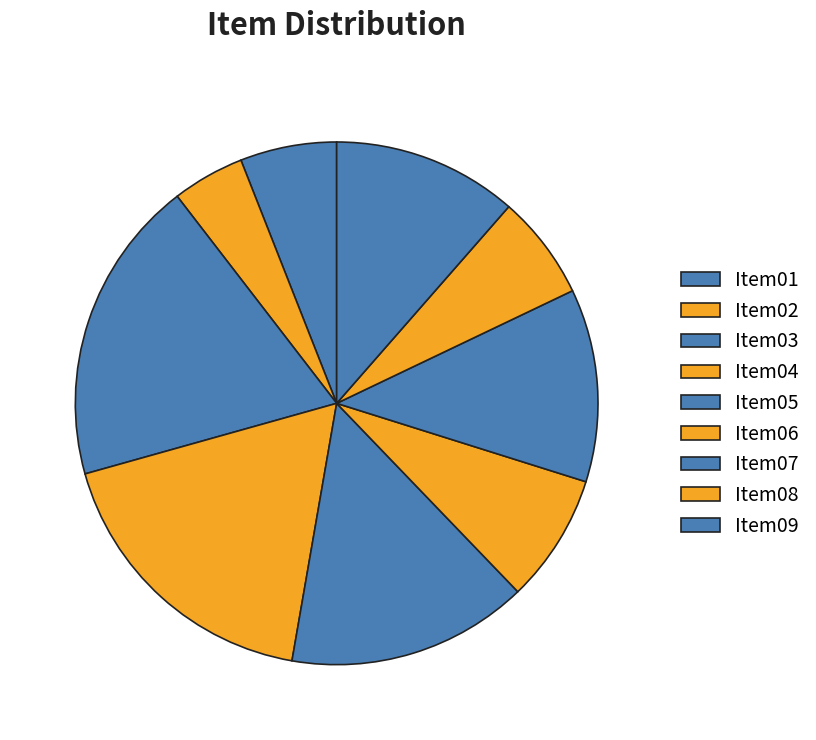

What is the change in value from Item04 to Item08?

-23